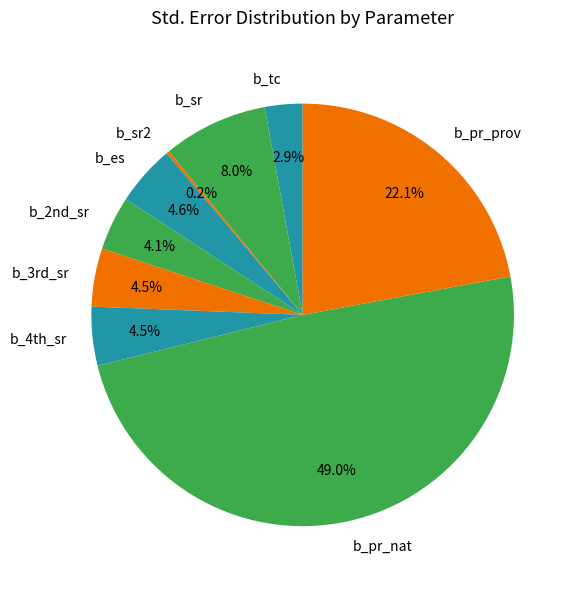

How much of the chart is everything except b_2nd_sr?

95.9%